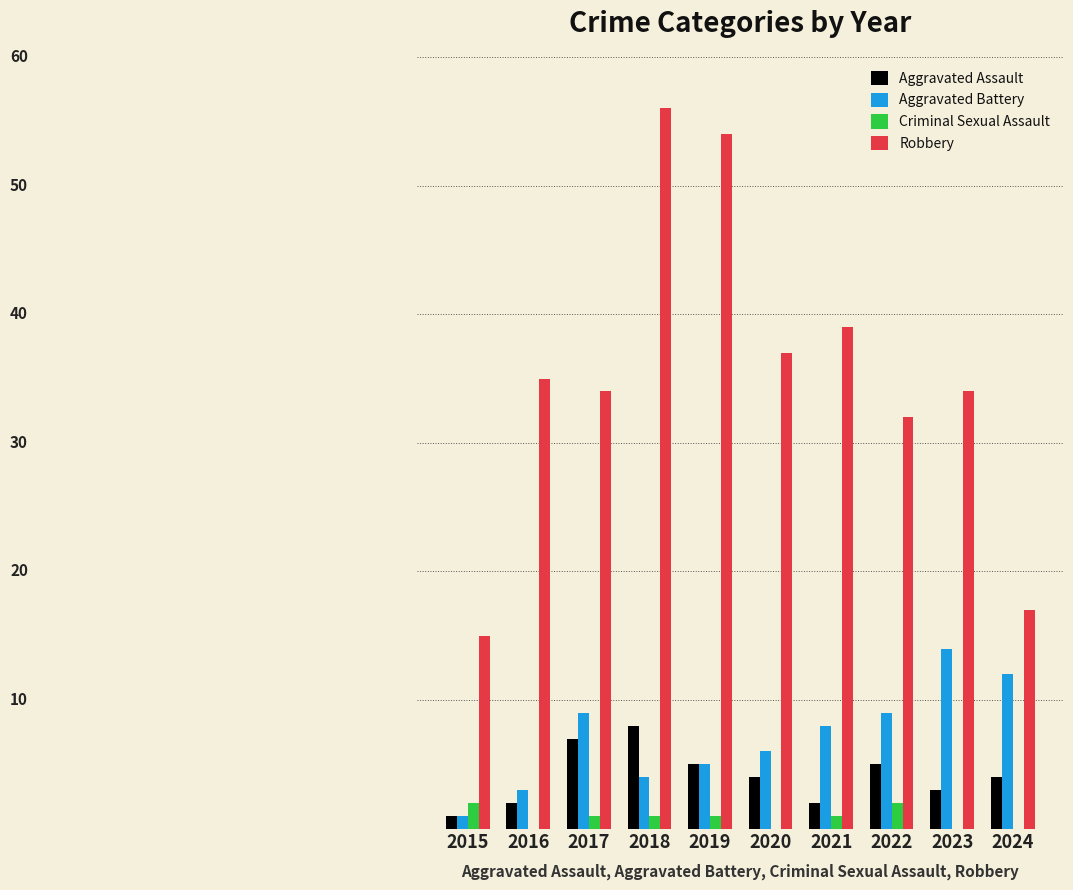

Reading left to right, what are all the values shown in this chart?

Aggravated Assault: 1	2	7	8	5	4	2	5	3	4
Aggravated Battery: 1	3	9	4	5	6	8	9	14	12
Criminal Sexual Assault: 2	0	1	1	1	0	1	2	0	0
Robbery: 15	35	34	56	54	37	39	32	34	17